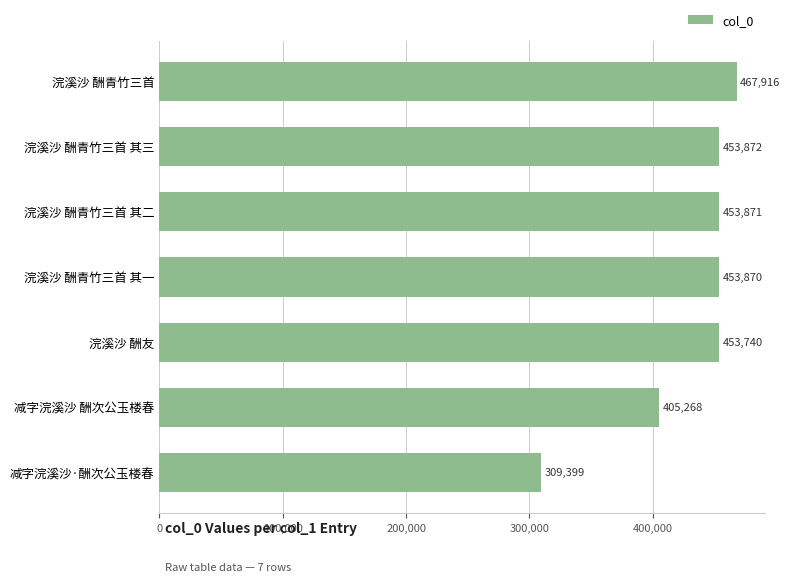

List the labels in order of value, smallest first.

减字浣溪沙·酬次公玉楼春, 减字浣溪沙 酬次公玉楼春, 浣溪沙 酬友, 浣溪沙 酬青竹三首 其一, 浣溪沙 酬青竹三首 其二, 浣溪沙 酬青竹三首 其三, 浣溪沙 酬青竹三首